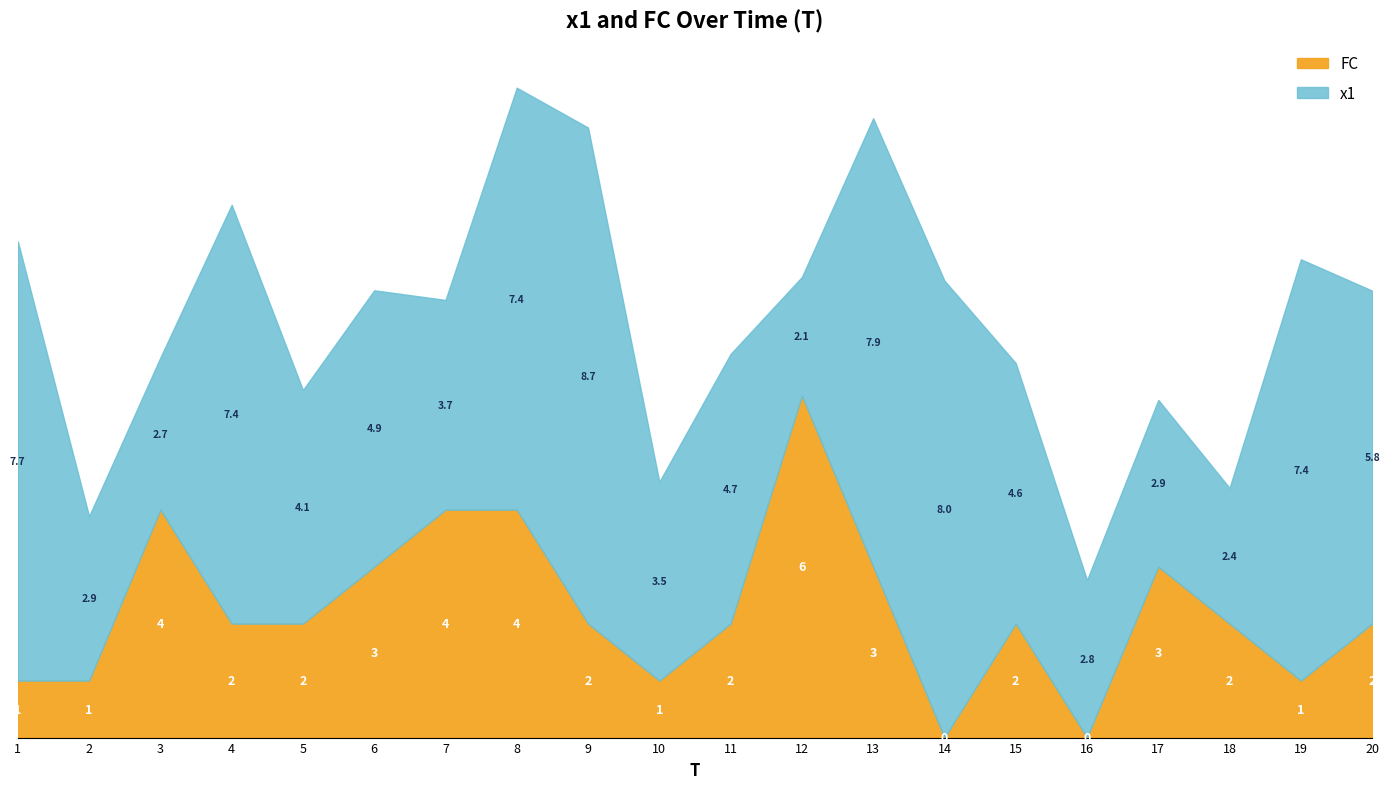

Does the chart display data point markers on the line(s)?

No